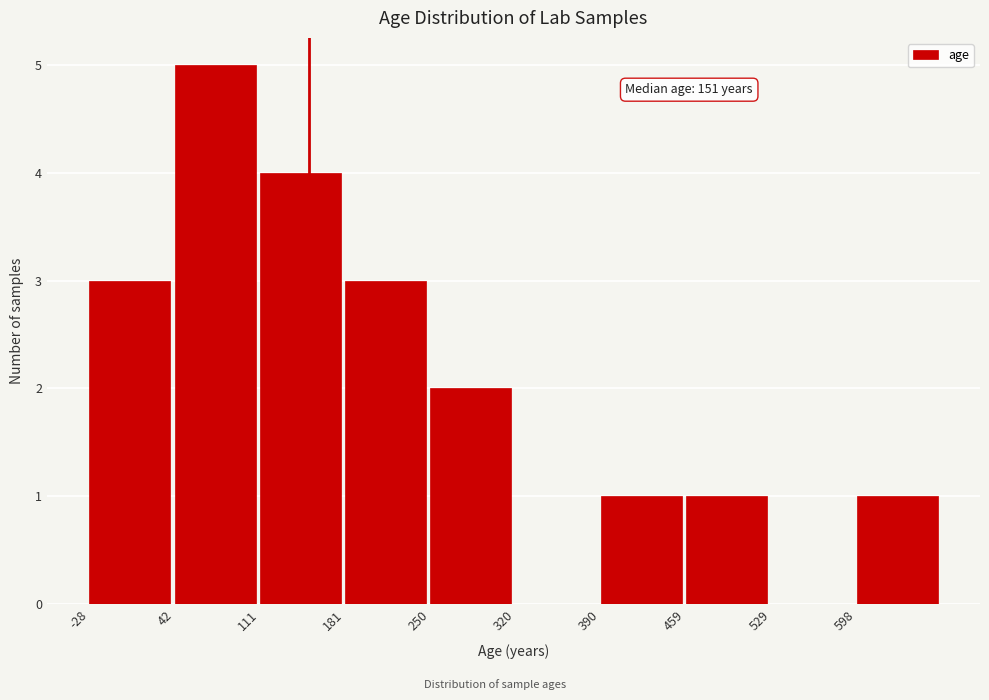

Which range on the x-axis has the tallest bar?

40 to 110